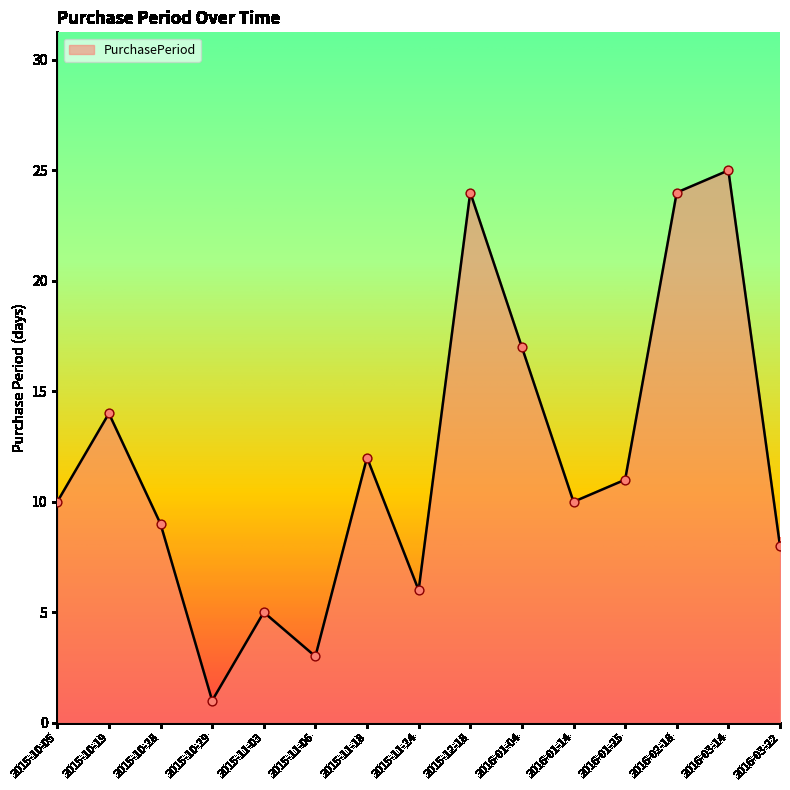

Between 2016-01-25 and 2015-11-24, which is larger?

2016-01-25